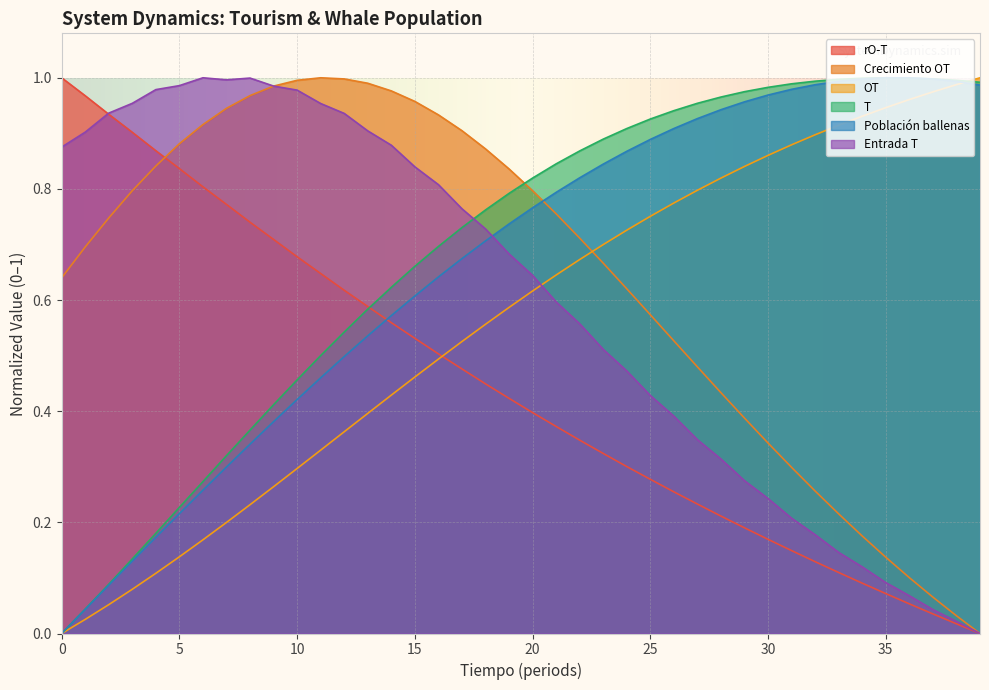

What is the value of the Población ballenas point at the 14th from the left?

0.5